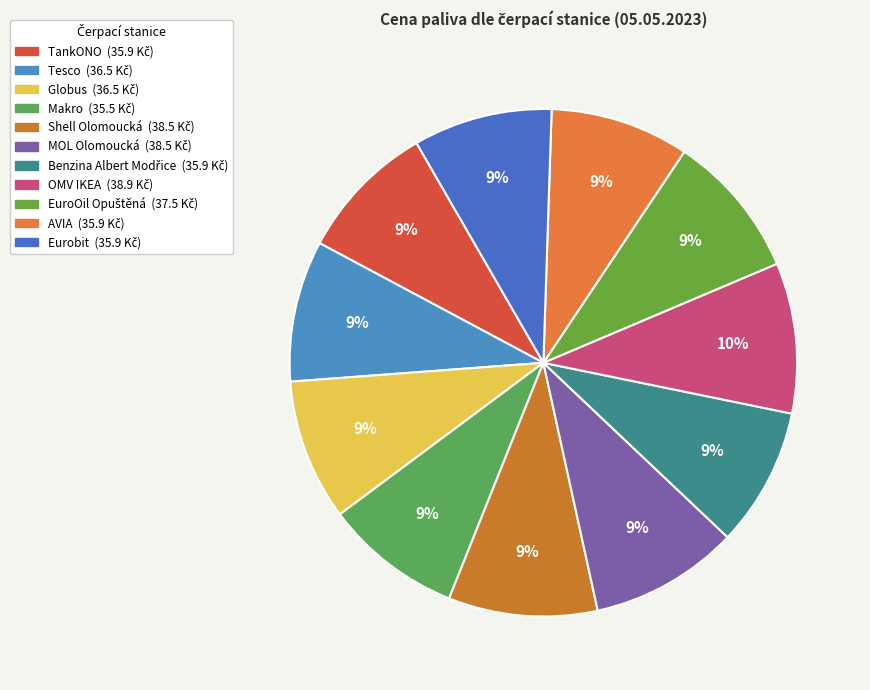

Rank the categories by value from highest to lowest.

OMV IKEA, Shell Olomoucká, MOL Olomoucká, EuroOil Opuštěná, Tesco, Globus, TankONO, Benzina Albert Modřice, AVIA, Eurobit, Makro